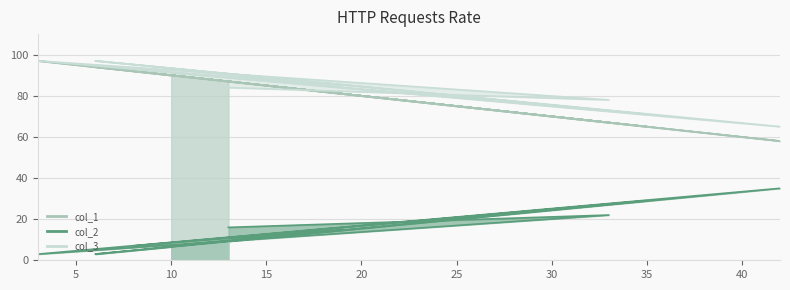

Which series changed the most between 6 and 8?

col_2